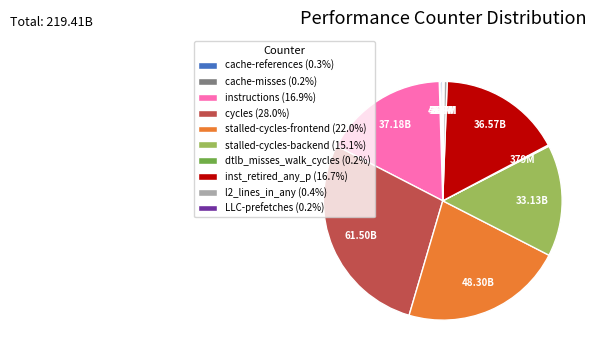

Approximately how many times larger is the value at cycles (28.0%) compared to instructions (16.9%)?

1.7